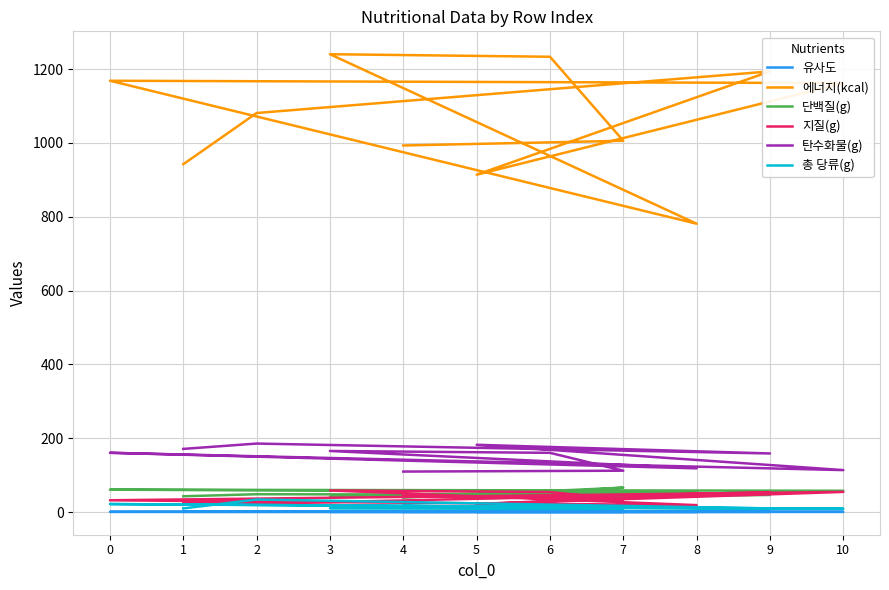

In 에너지(kcal), how many points are lower than both neighbors (excluding endpoints)?

2